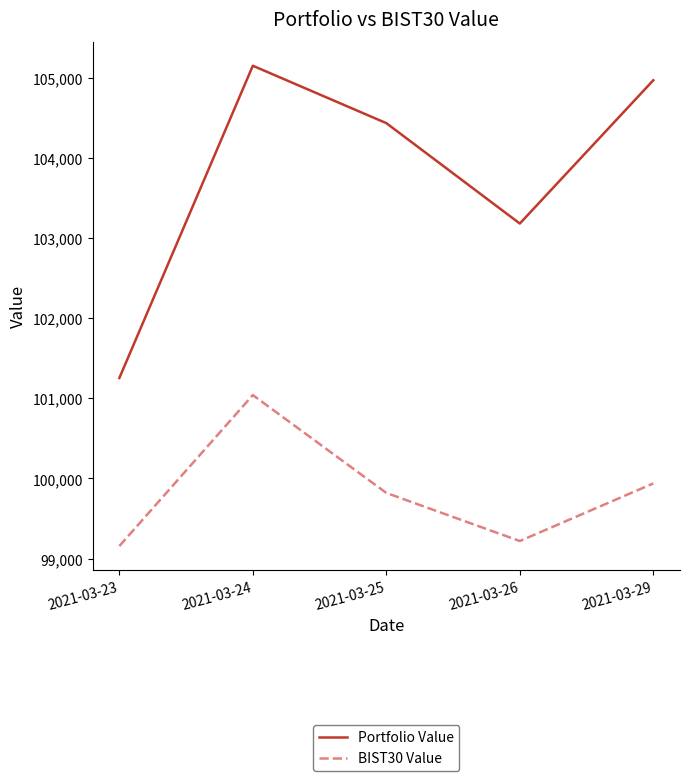

What is the difference between the highest and lowest values at 2021-03-25?

4616.1